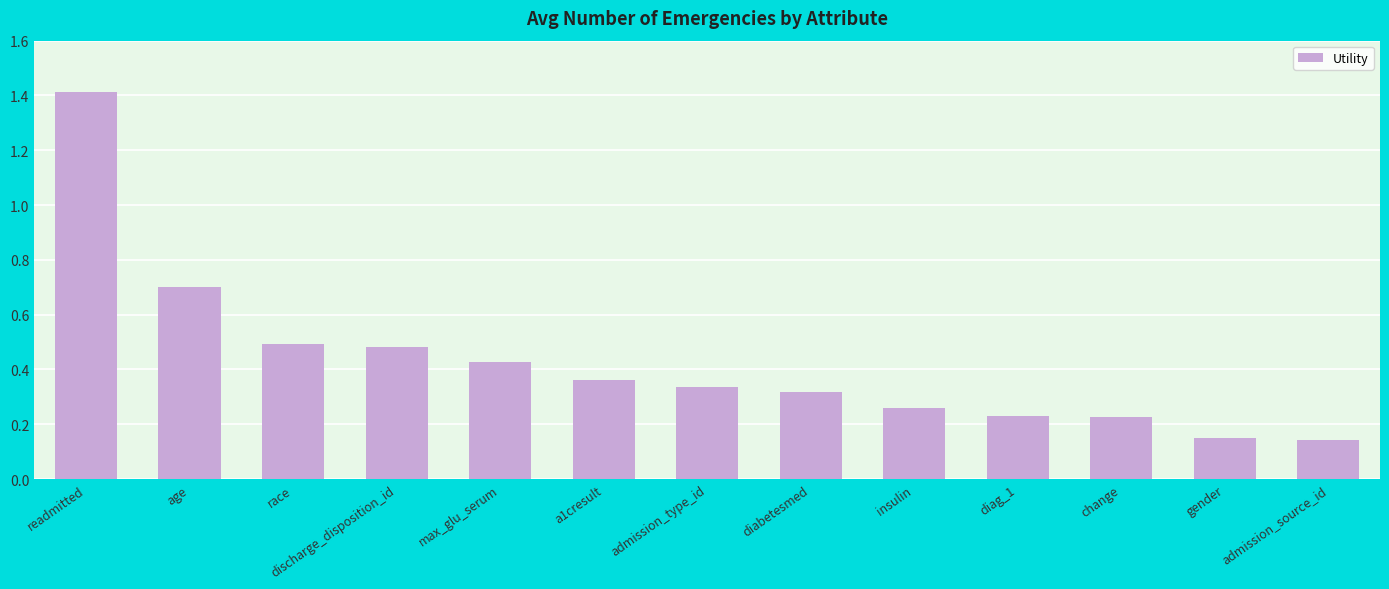

What position from the left is max_glu_serum?

5